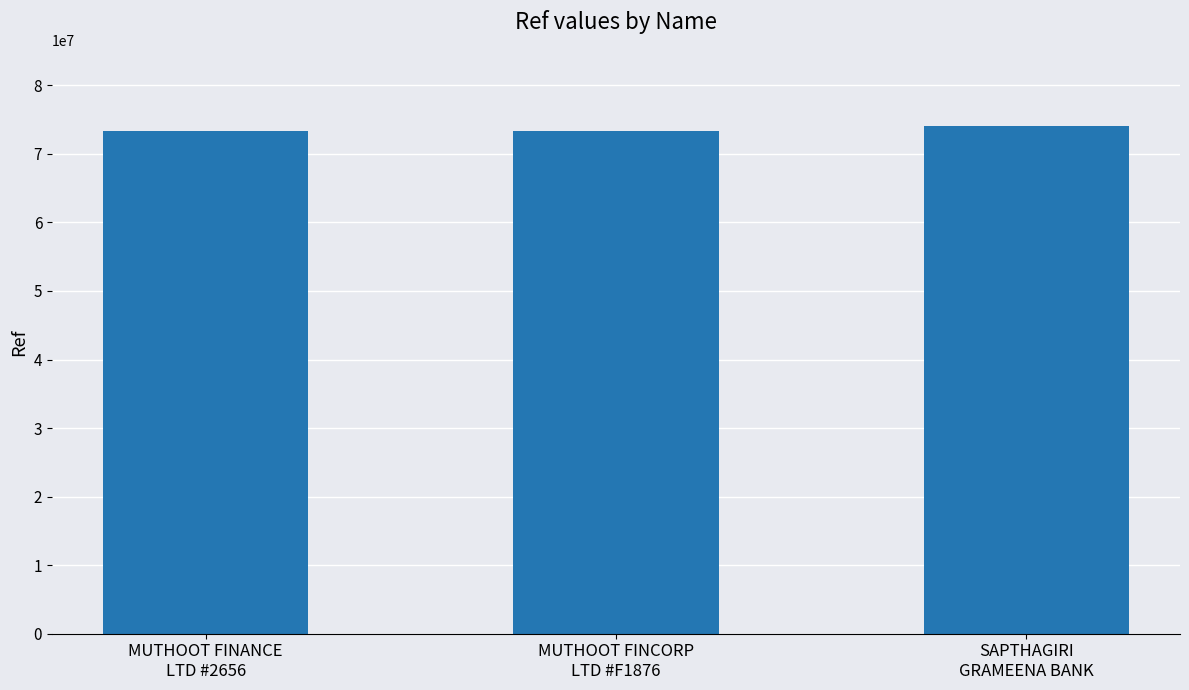

Approximately how many times larger is the value at SAPTHAGIRI
GRAMEENA BANK compared to MUTHOOT FINANCE
LTD #2656?

1.0